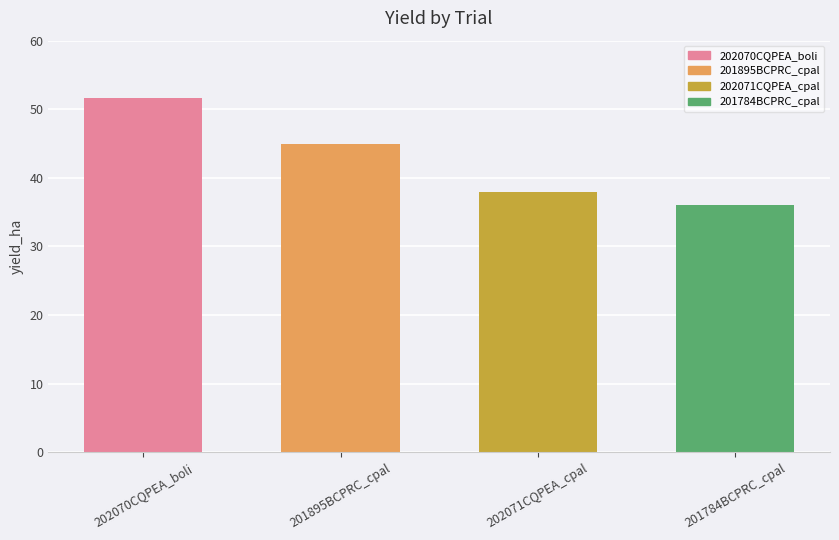

What is the maximum value shown in the chart?

51.6